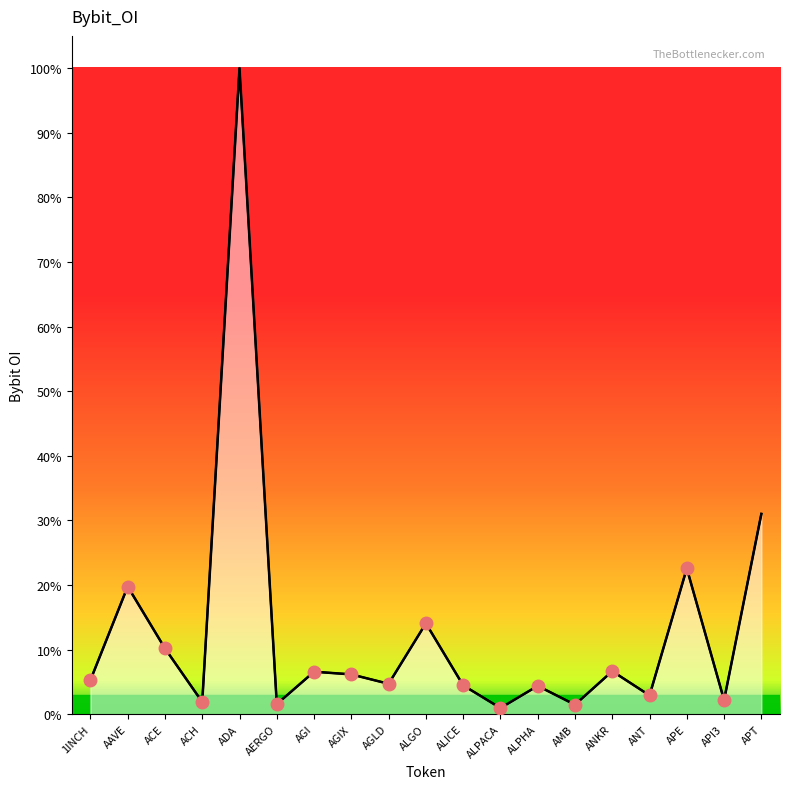

What is the label of the 19th point from the left?

APT